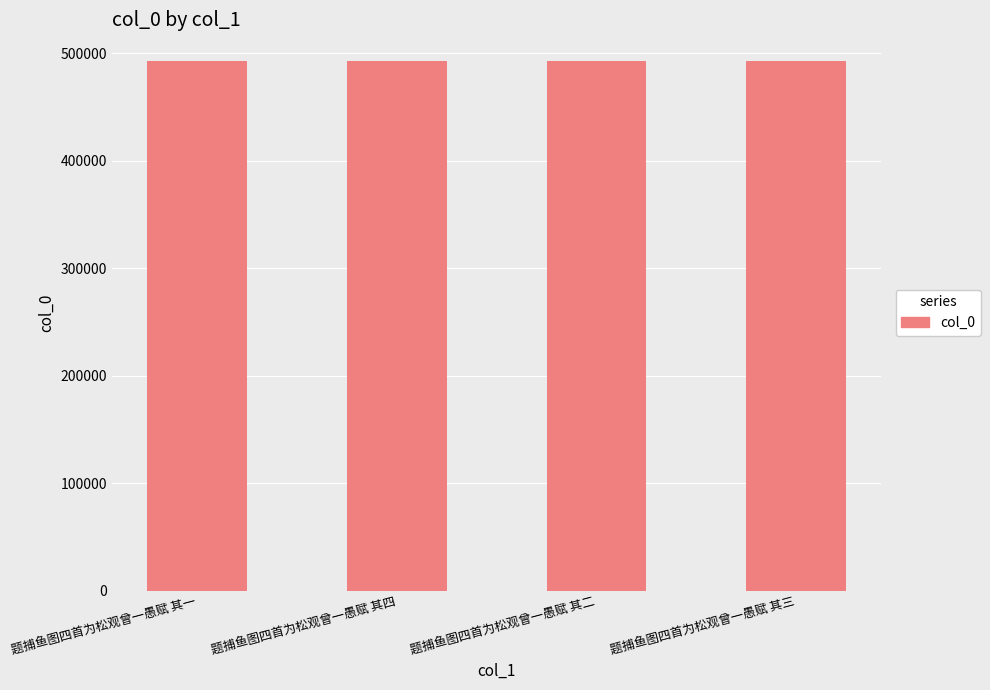

What is the sum of the values at 题捕鱼图四首为松观曾一愚赋 其二 and 题捕鱼图四首为松观曾一愚赋 其四?

985896